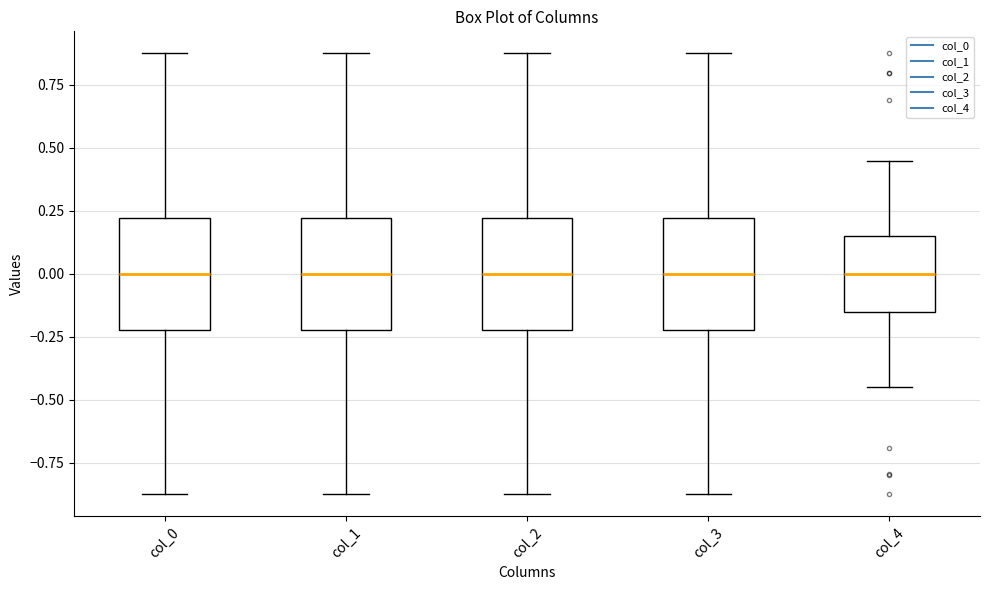

Reading left to right, read every box against the y-axis: the position of its median line, the range the box covers, and the ends of its whiskers. The values are not printed on the chart, so give them approximately, as read against the axis.

col_0: median 0.00, box -0.20 to 0.20, whiskers -0.85 to 0.85
col_1: median 0.00, box -0.20 to 0.20, whiskers -0.85 to 0.85
col_2: median 0.00, box -0.20 to 0.20, whiskers -0.85 to 0.85
col_3: median 0.00, box -0.20 to 0.20, whiskers -0.85 to 0.85
col_4: median 0.00, box -0.15 to 0.15, whiskers -0.45 to 0.45